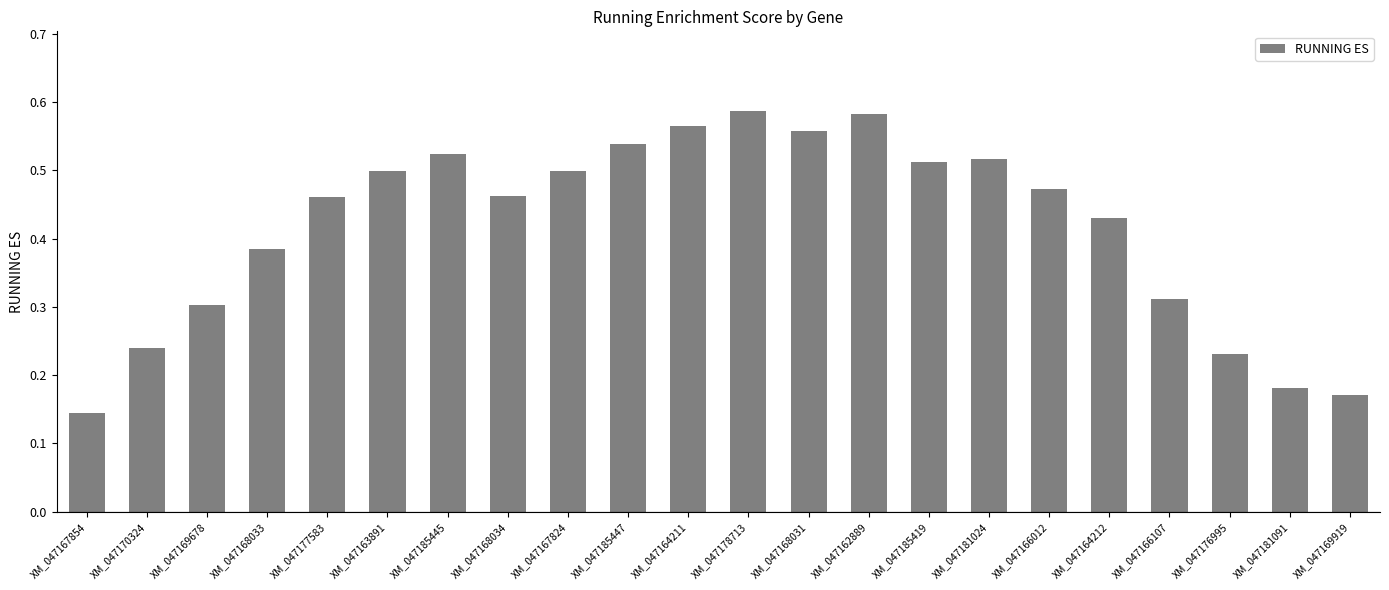

What is the label of the 20th bar from the left?

XM_047176995